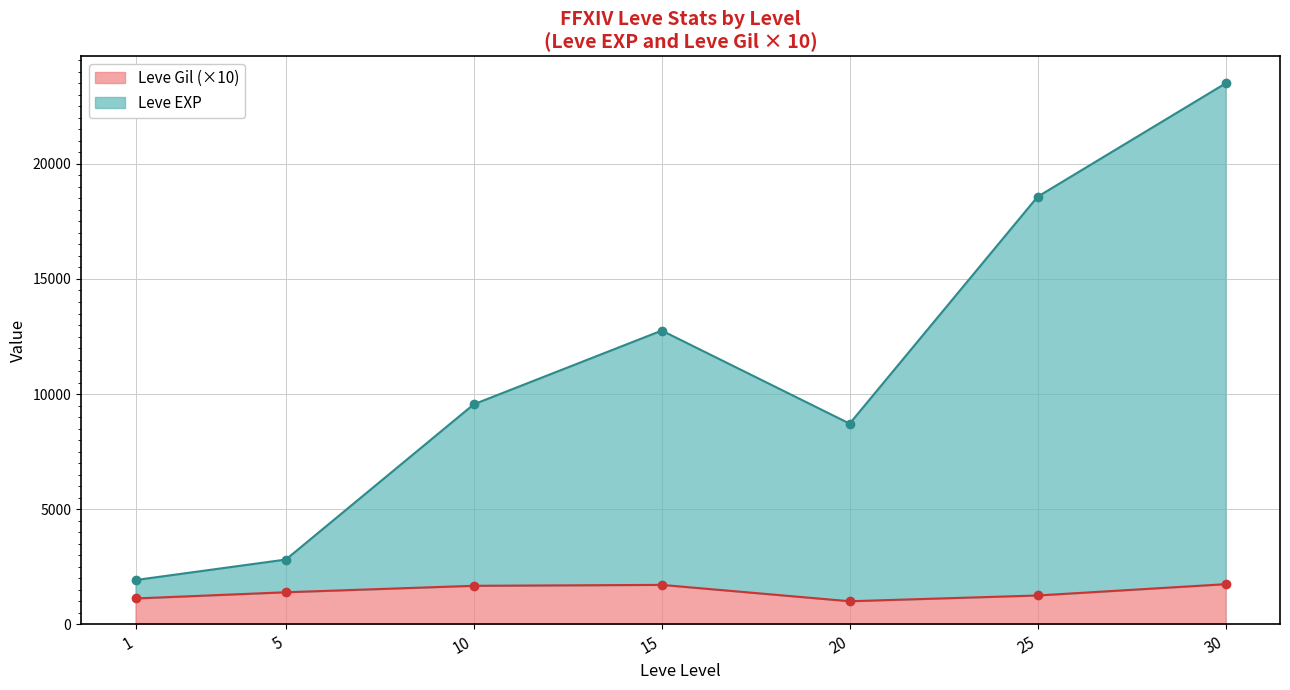

True or false: Leve EXP and Leve Gil cross at least once.

False